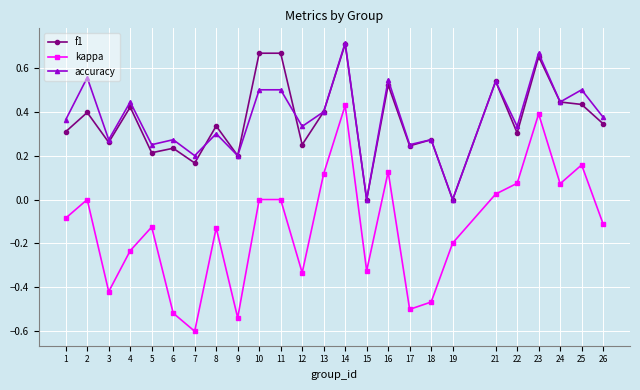

Which series has the widest spread of values?

kappa